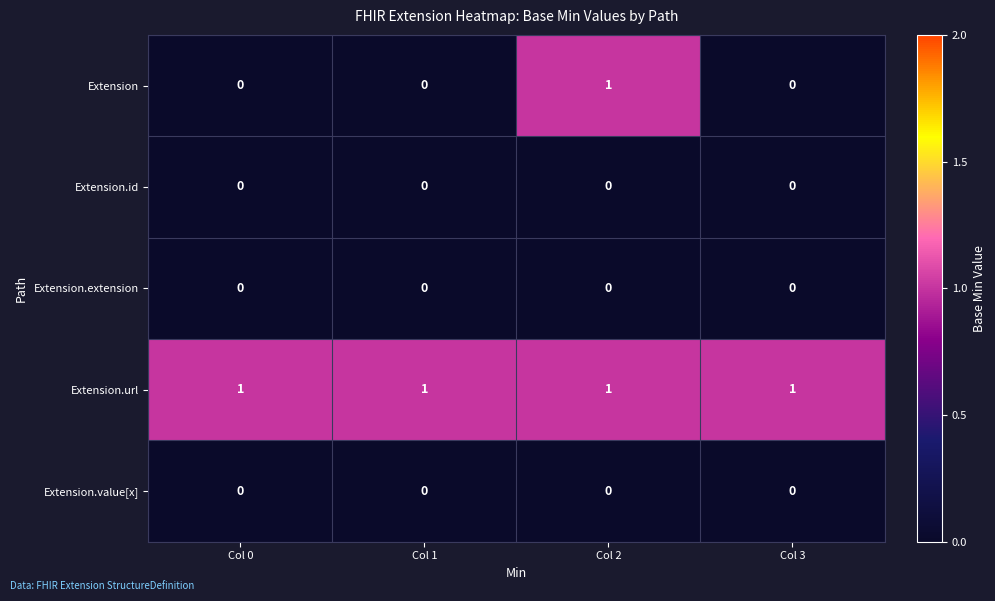

Which series has the largest total across all categories?

Extension.url